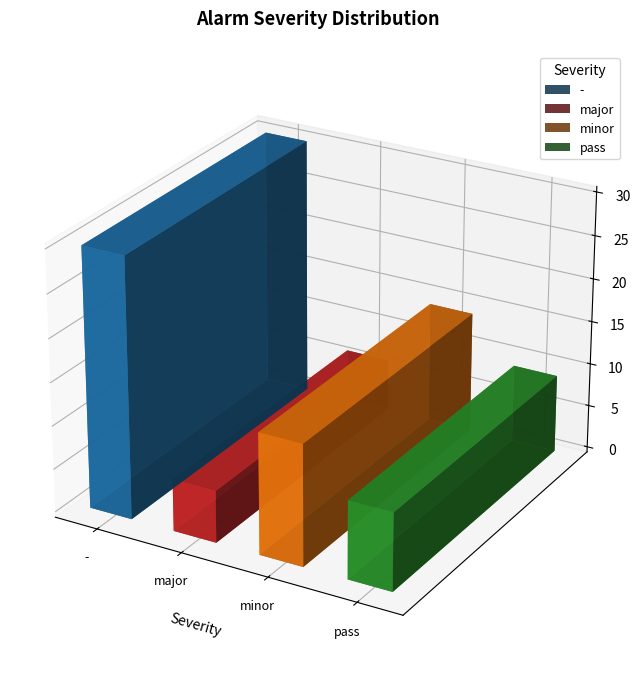

Which label corresponds to the smallest value in the chart?

major